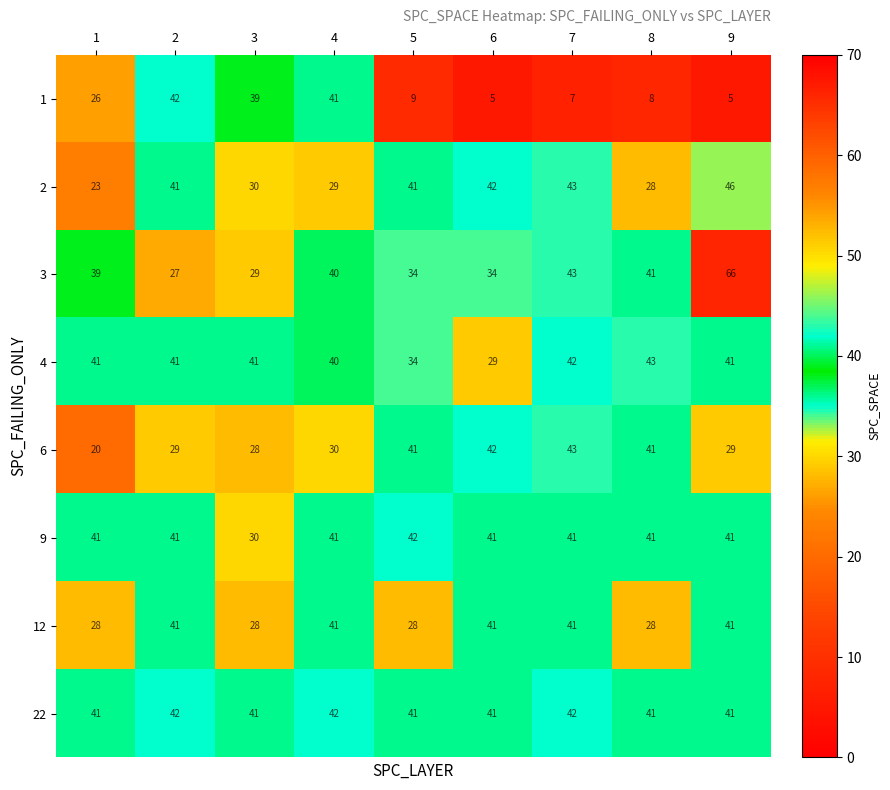

At how many categories does at least one series exceed 17?

9